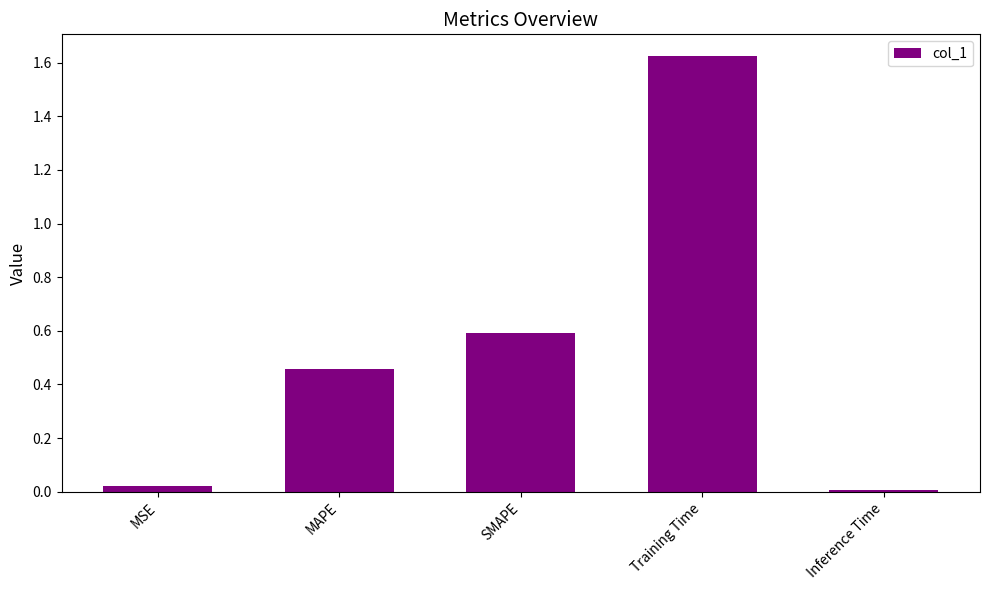

Does the chart contain stacked bars?

No